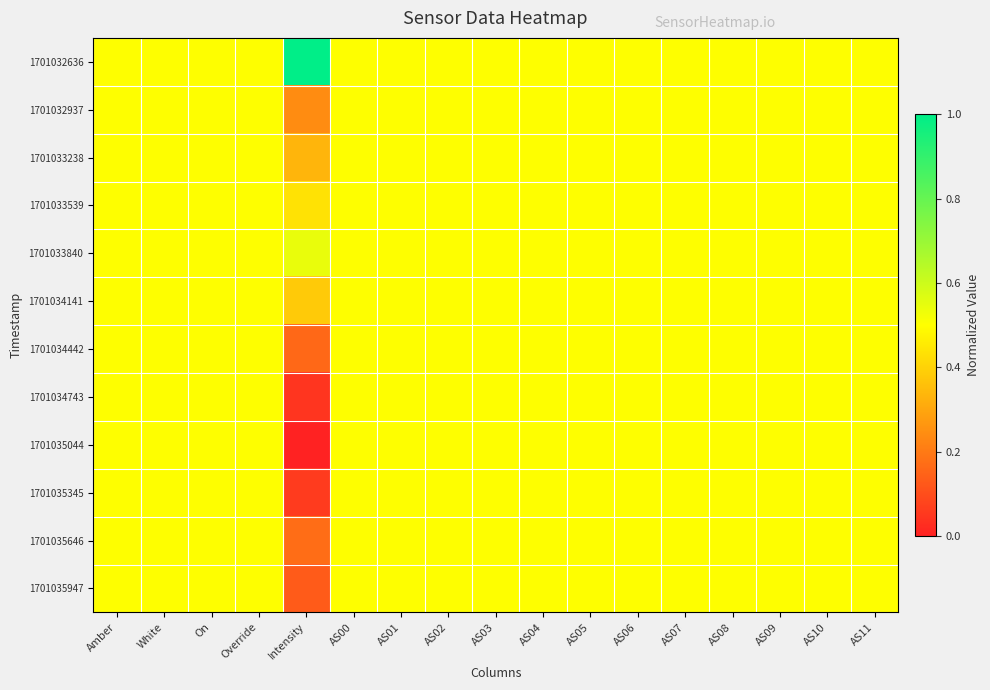

How many data points does each series have?

17